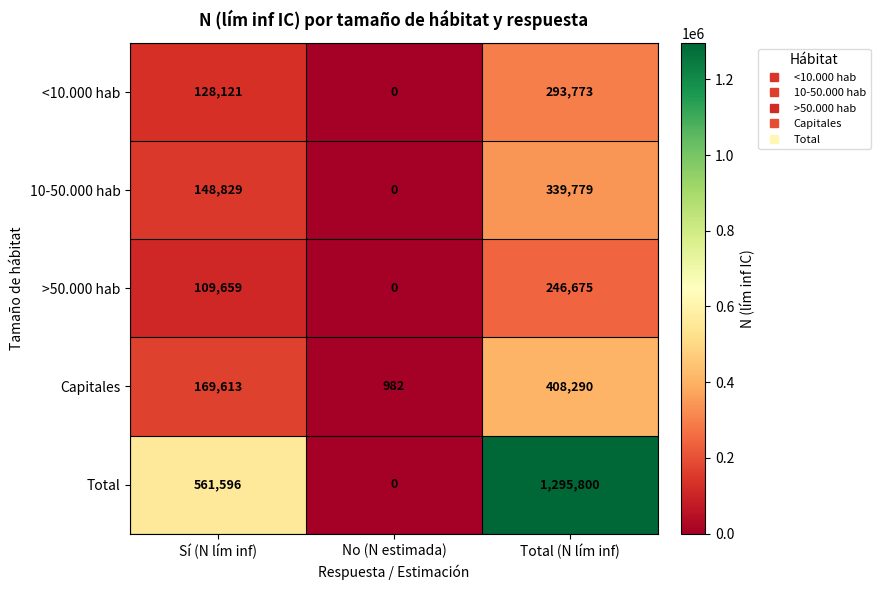

Count the number of data series in this chart.

5